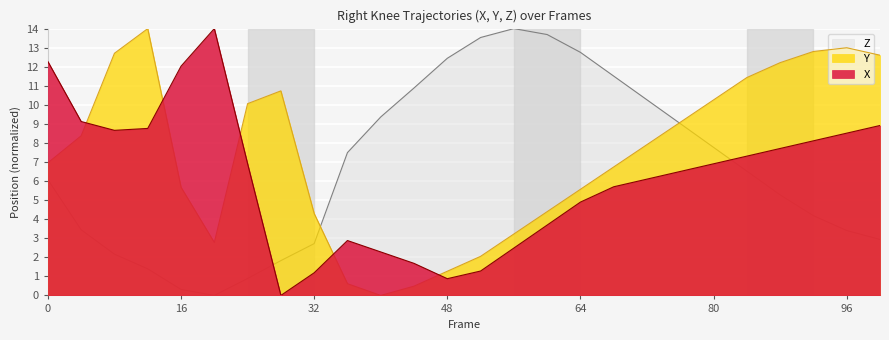

What is the total value across all series at 0?

25.3